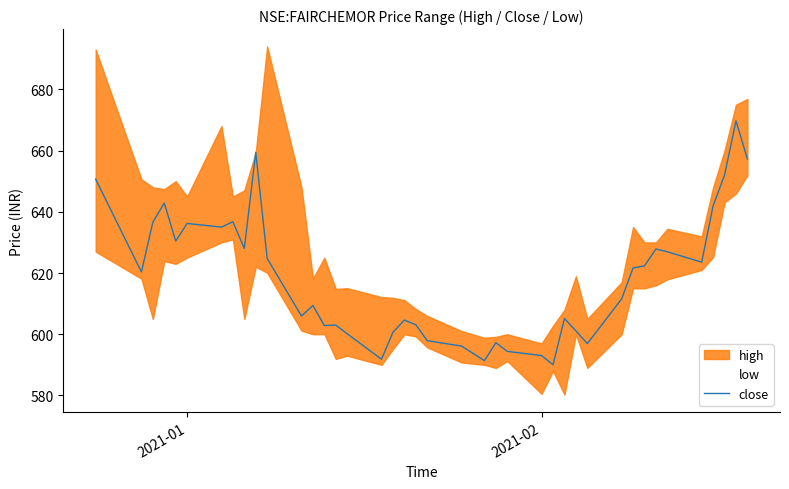

What is the lowest value of the close series?

590.0